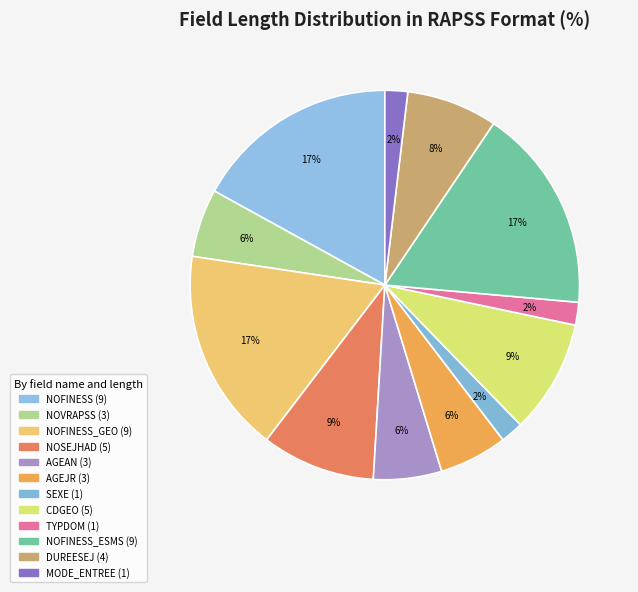

What is the change in value from TYPDOM (1) to DUREESEJ (4)?

+3